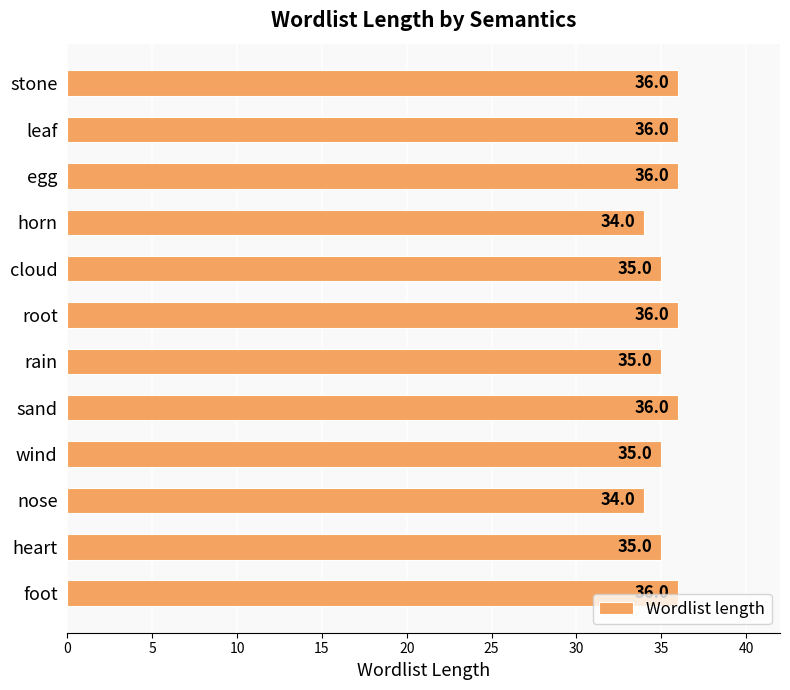

Between heart and foot, which is larger?

foot